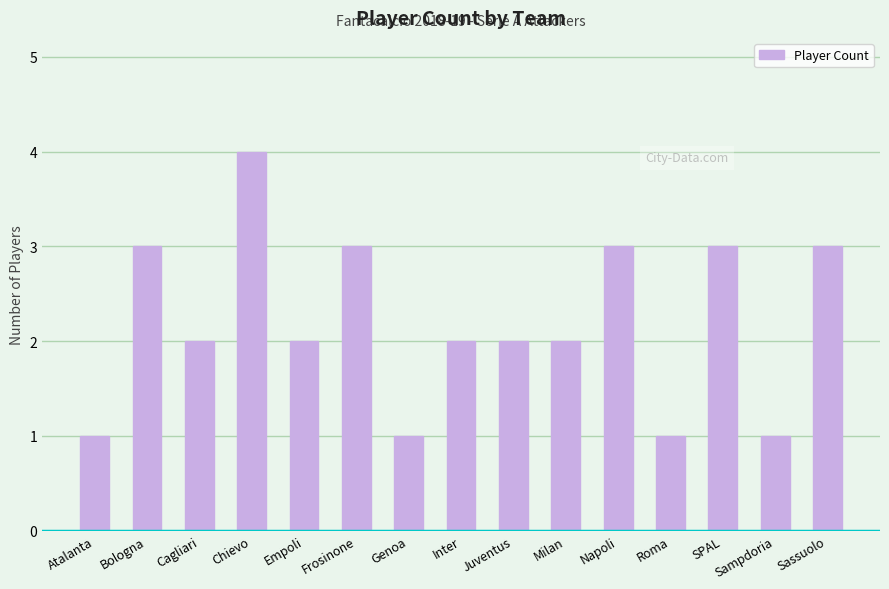

Where does the data first go above 2?

Bologna